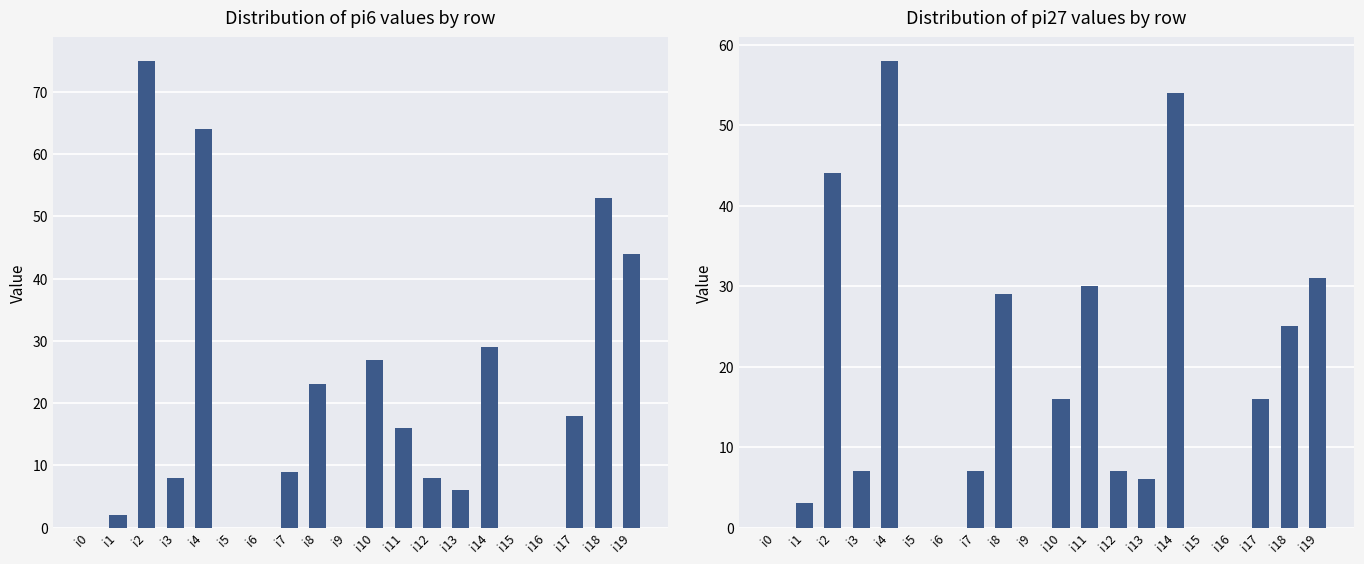

What is the average value?

17